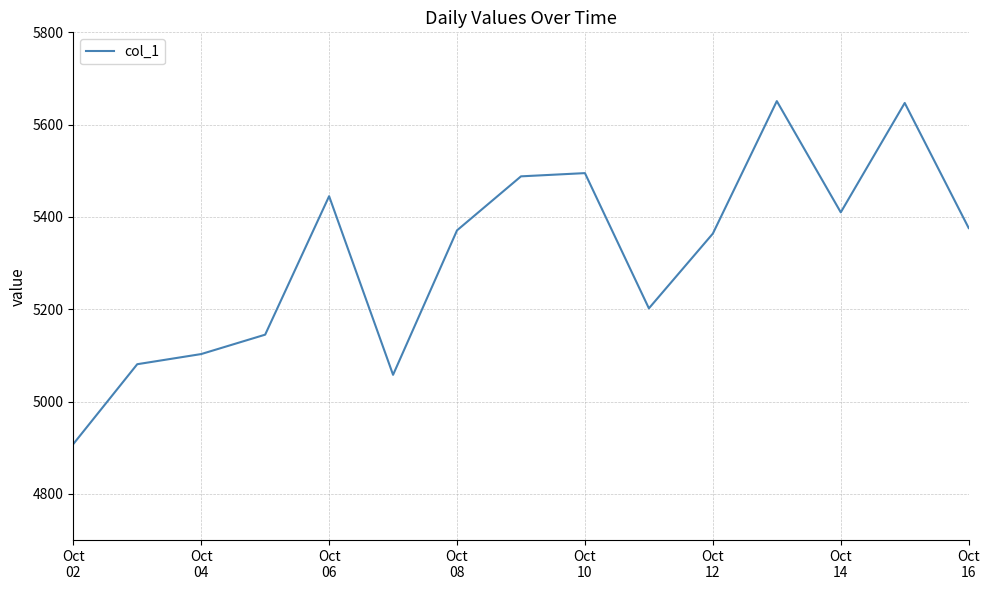

What is the minimum value shown in the chart?

4908